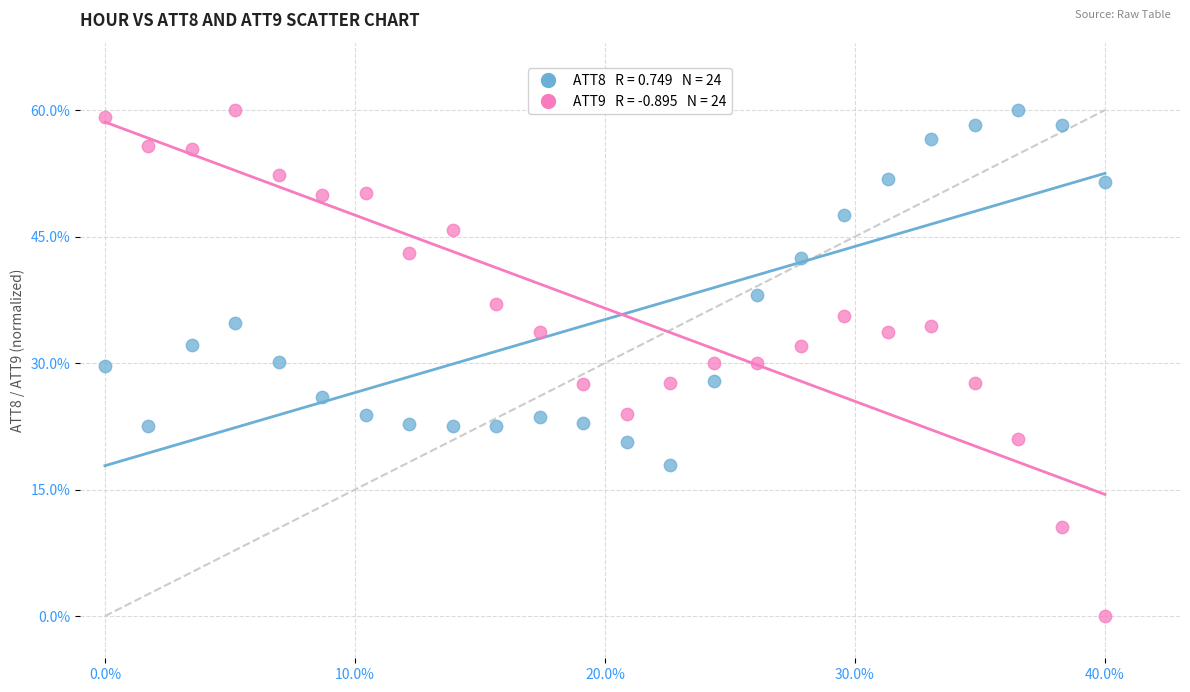

Across all data points, what is the range of Y values (max minus min)?

60.0